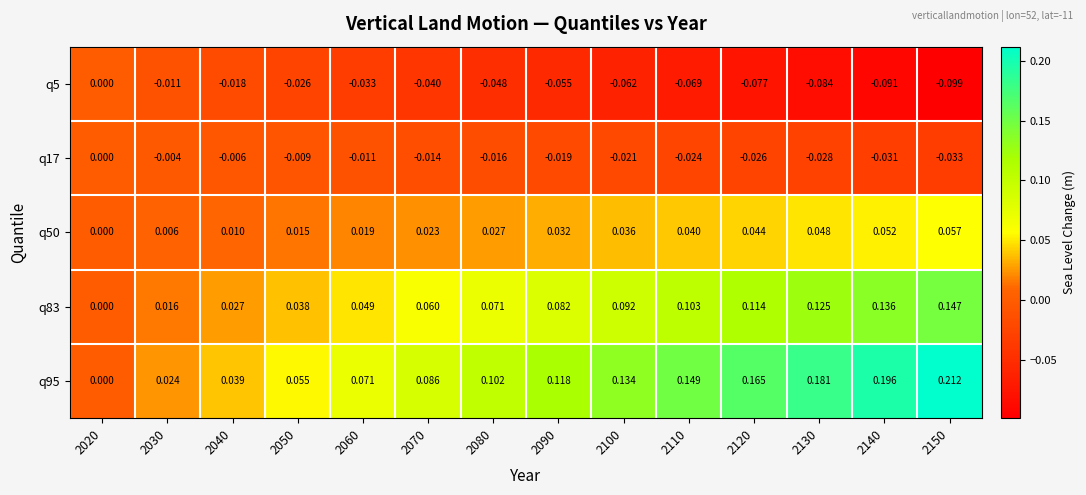

Is the value of q95 at 2080 greater than the value of q5 at 2090?

Yes